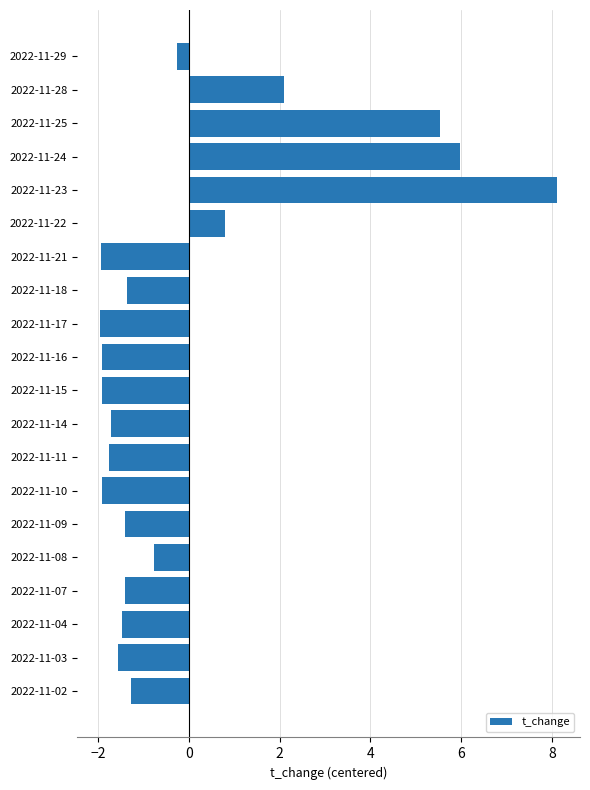

Which label corresponds to the largest value in the chart?

2022-11-23